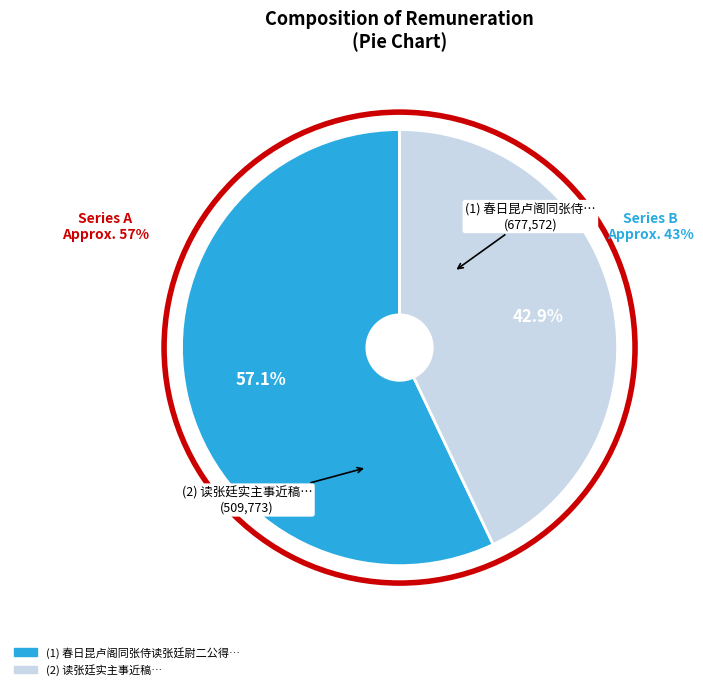

Rank the categories by value from highest to lowest.

春日昆卢阁同张侍读张廷尉二公得文字, 读张廷实主事近稿